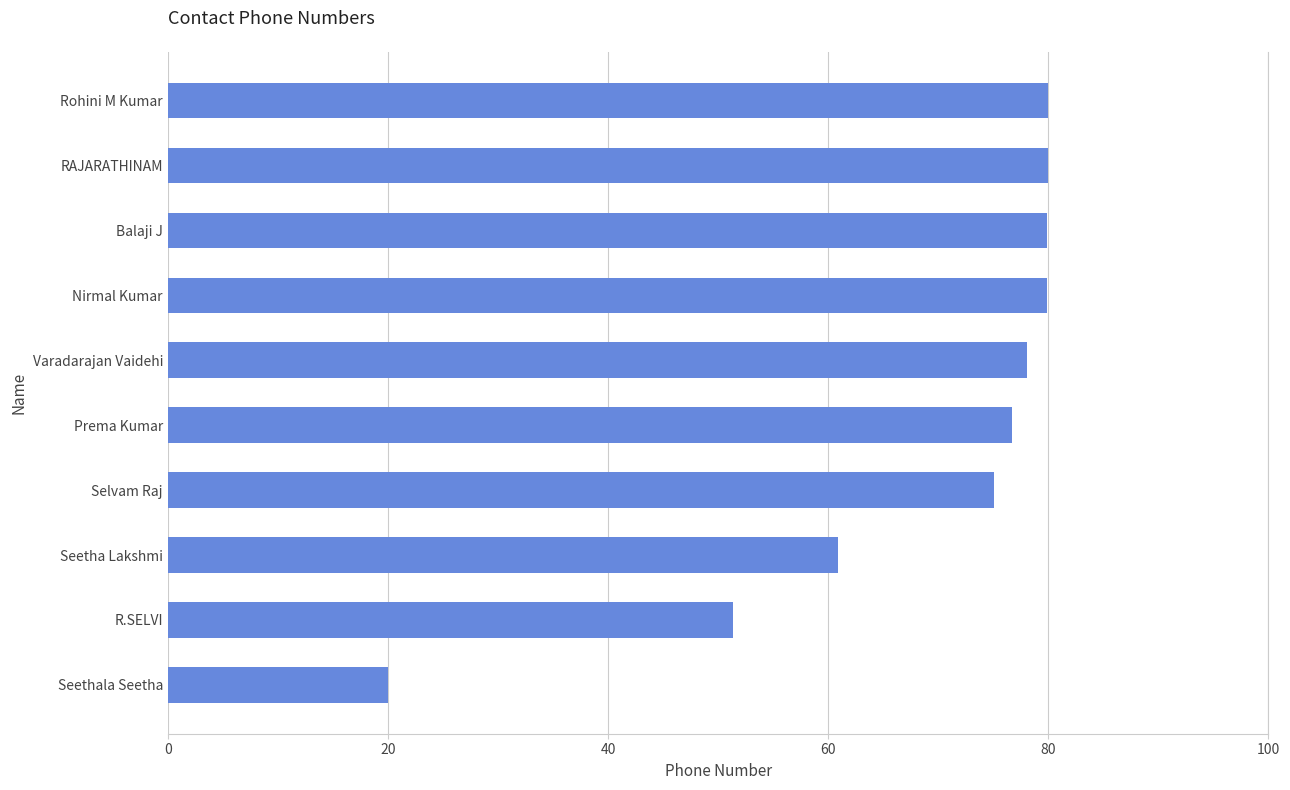

What position from the top is Nirmal Kumar?

4